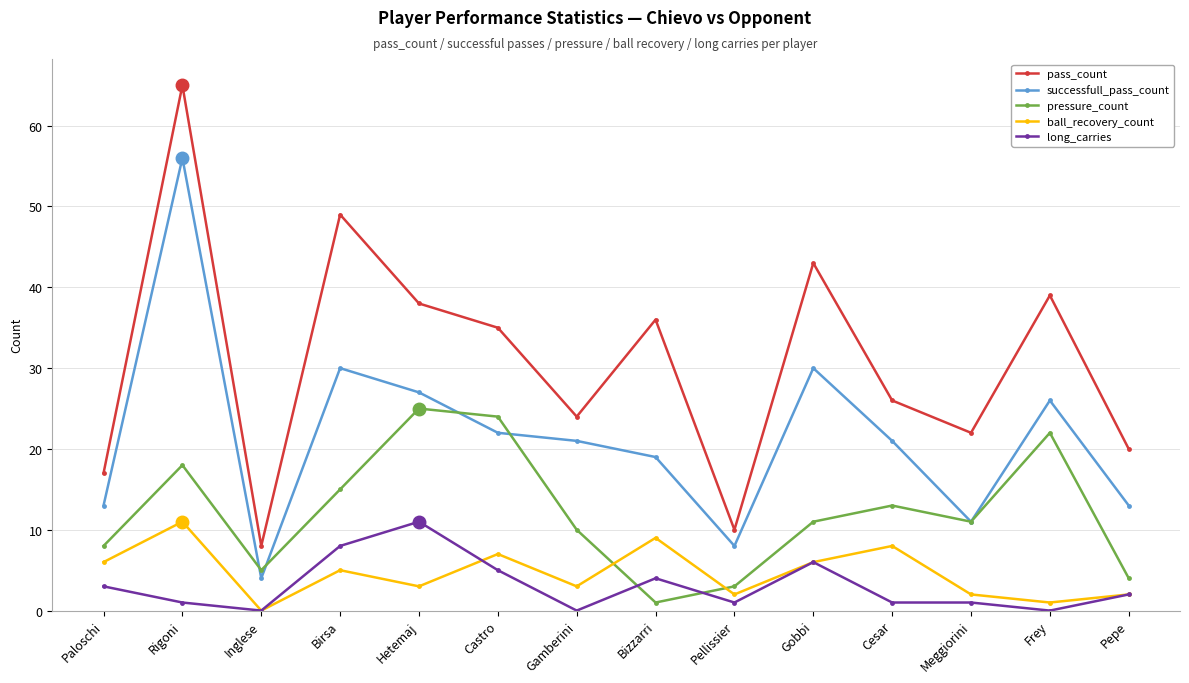

Reading left to right, transcribe all the data shown in this chart.

pass_count: Paloschi=17	Rigoni=65	Inglese=8	Birsa=49	Hetemaj=38	Castro=35	Gamberini=24	Bizzarri=36	Pellissier=10	Gobbi=43	Cesar=26	Meggiorini=22	Frey=39	Pepe=20
successfull_pass_count: Paloschi=13	Rigoni=56	Inglese=4	Birsa=30	Hetemaj=27	Castro=22	Gamberini=21	Bizzarri=19	Pellissier=8	Gobbi=30	Cesar=21	Meggiorini=11	Frey=26	Pepe=13
pressure_count: Paloschi=8	Rigoni=18	Inglese=5	Birsa=15	Hetemaj=25	Castro=24	Gamberini=10	Bizzarri=1	Pellissier=3	Gobbi=11	Cesar=13	Meggiorini=11	Frey=22	Pepe=4
ball_recovery_count: Paloschi=6	Rigoni=11	Inglese=0	Birsa=5	Hetemaj=3	Castro=7	Gamberini=3	Bizzarri=9	Pellissier=2	Gobbi=6	Cesar=8	Meggiorini=2	Frey=1	Pepe=2
long_carries: Paloschi=3	Rigoni=1	Inglese=0	Birsa=8	Hetemaj=11	Castro=5	Gamberini=0	Bizzarri=4	Pellissier=1	Gobbi=6	Cesar=1	Meggiorini=1	Frey=0	Pepe=2